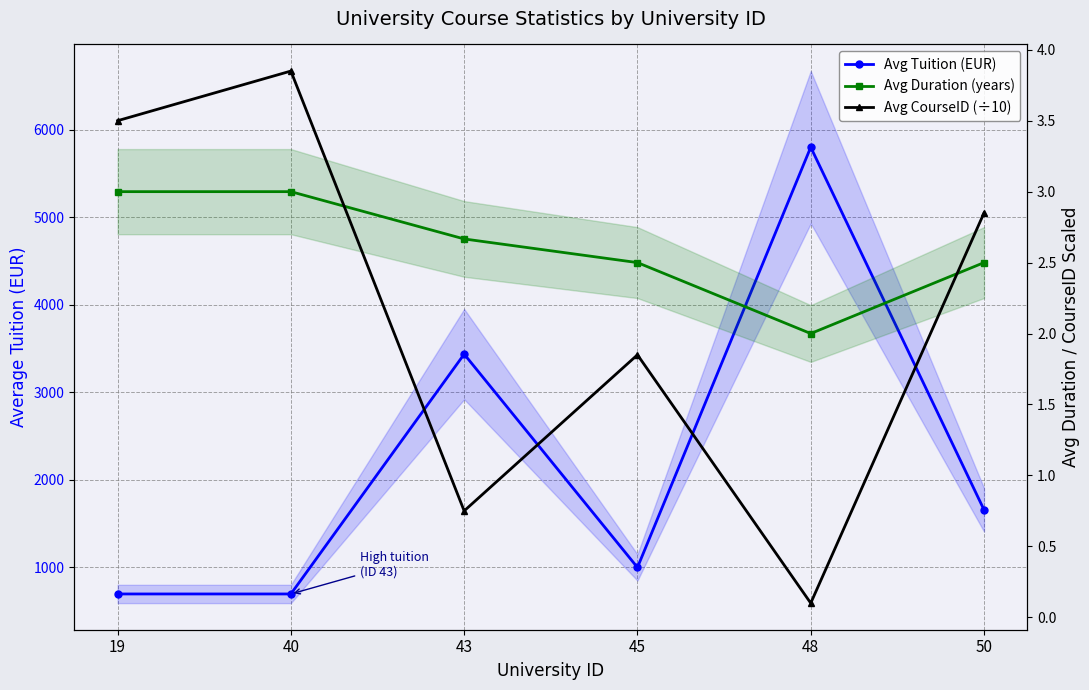

Reading right to left, extract all data points from this chart.

Avg Tuition (EUR): 1658.0	5800.0	1000.0	3436.4	697.0	697.0
Avg Duration (years): 2.5	2.0	2.5	2.7	3.0	3.0
Avg CourseID (÷10): 2.9	0.1	1.9	0.8	3.9	3.5